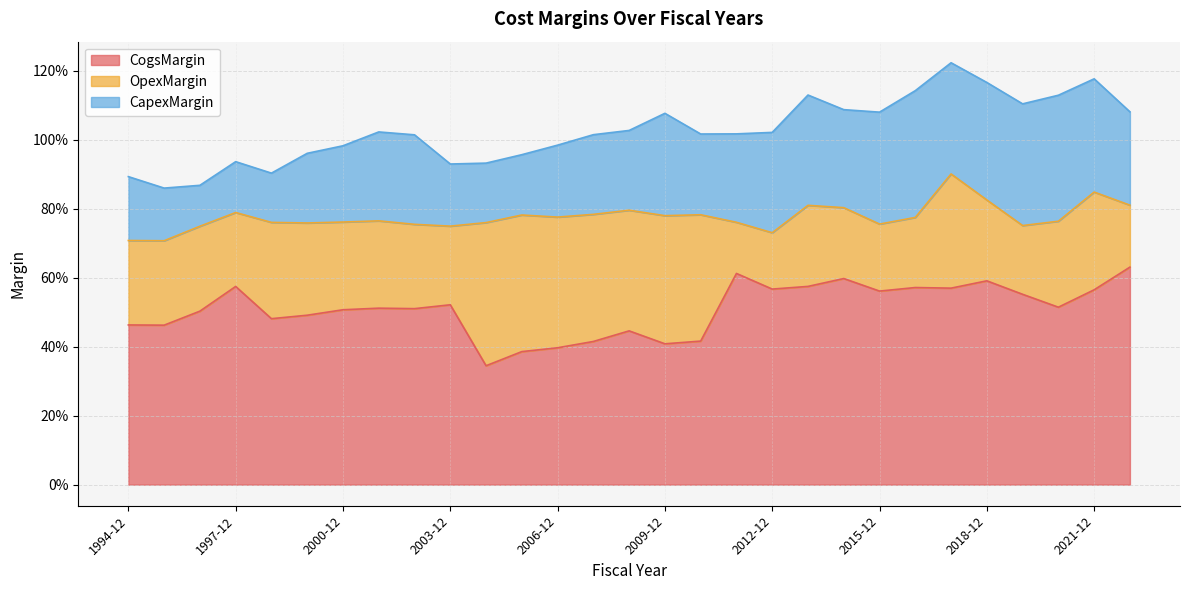

At how many categories does at least one series exceed 0?

29